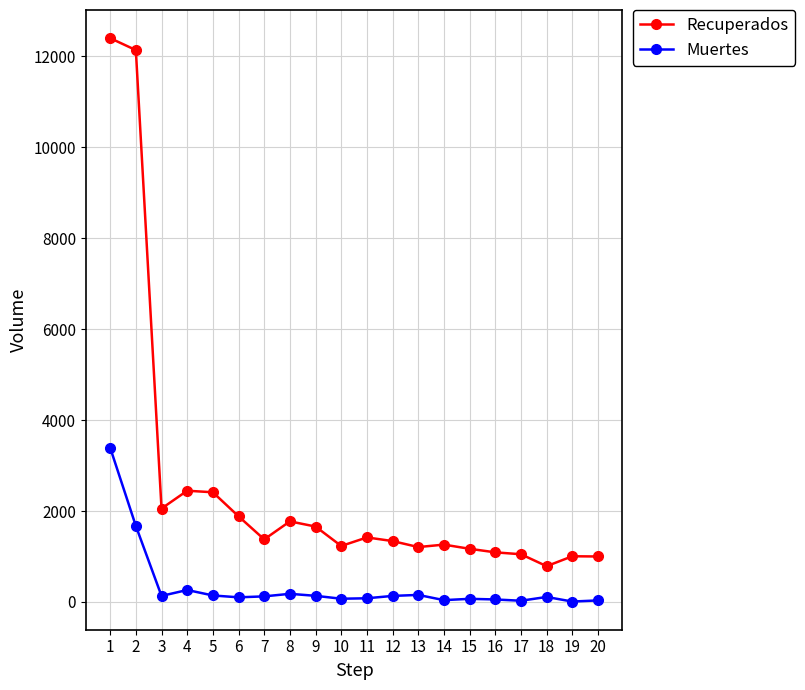

Is the value of Recuperados at 3 greater than the value of Muertes at 1?

No